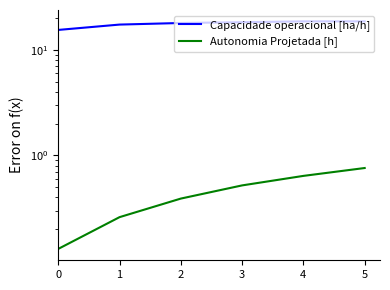

What is the minimum value shown in the chart?

0.1